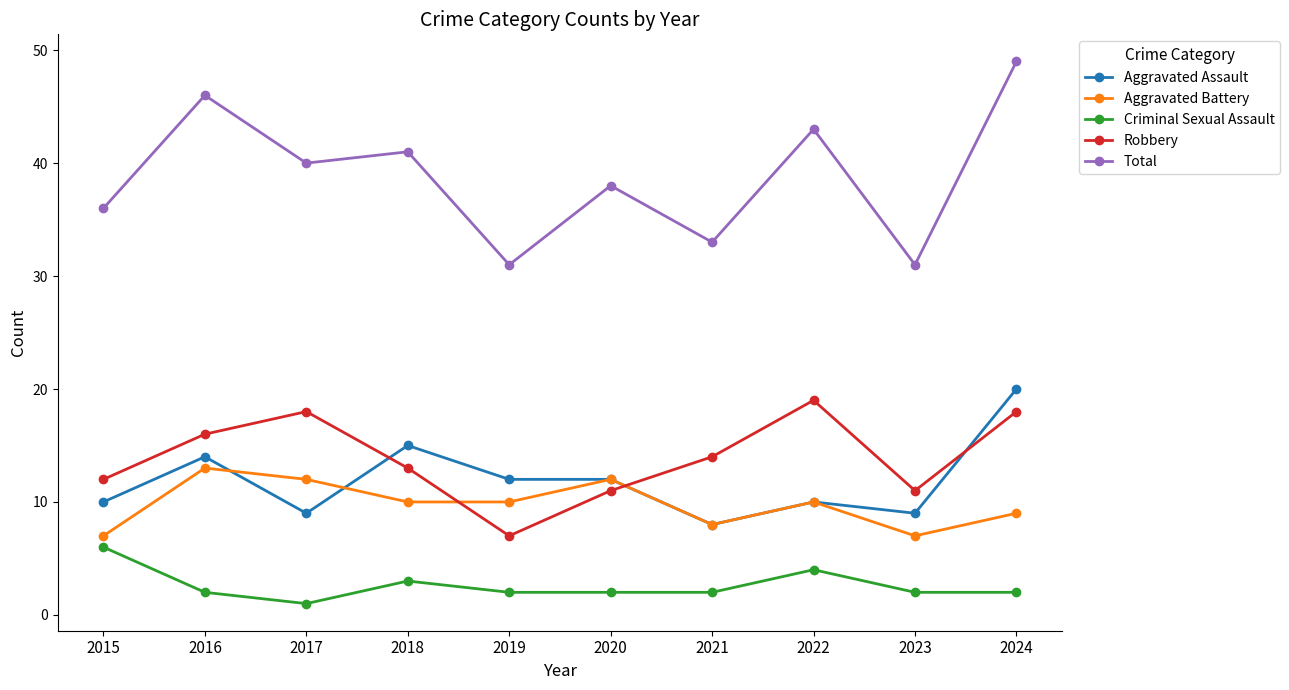

What is the highest value of the Total series?

49